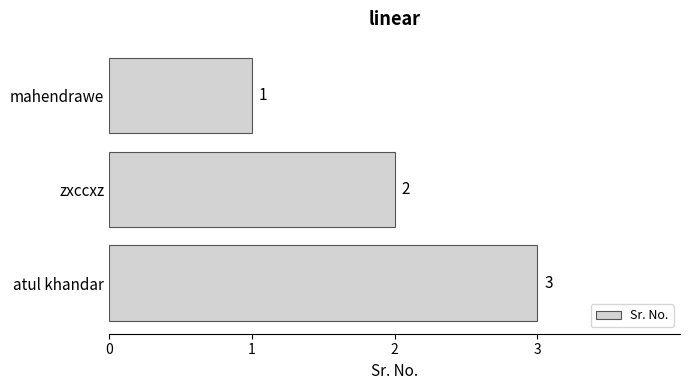

Where is the data nearest to the value 2?

zxccxz